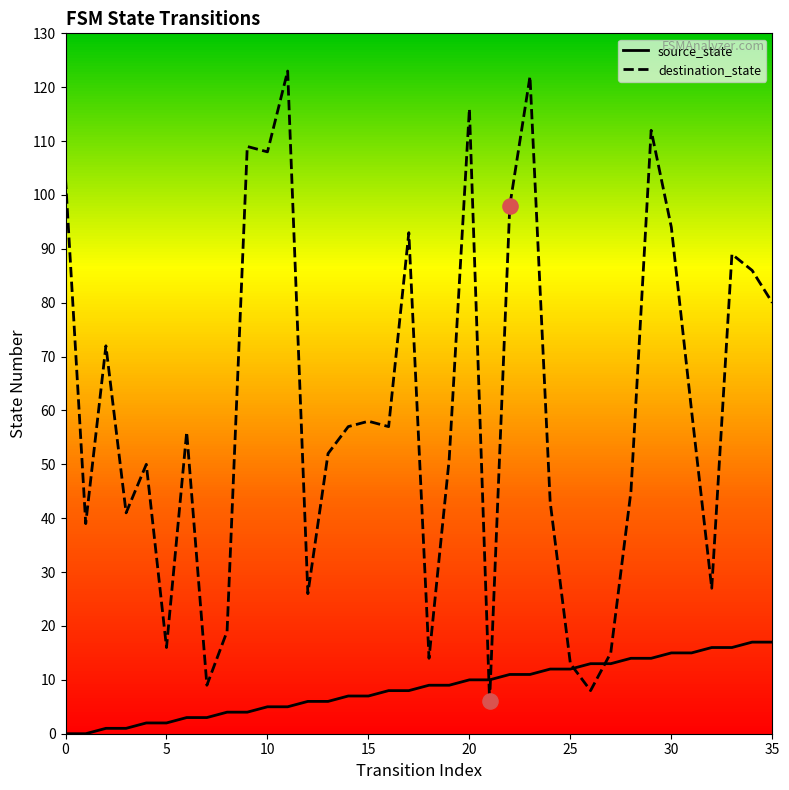

Which series has the largest total across all categories?

destination_state